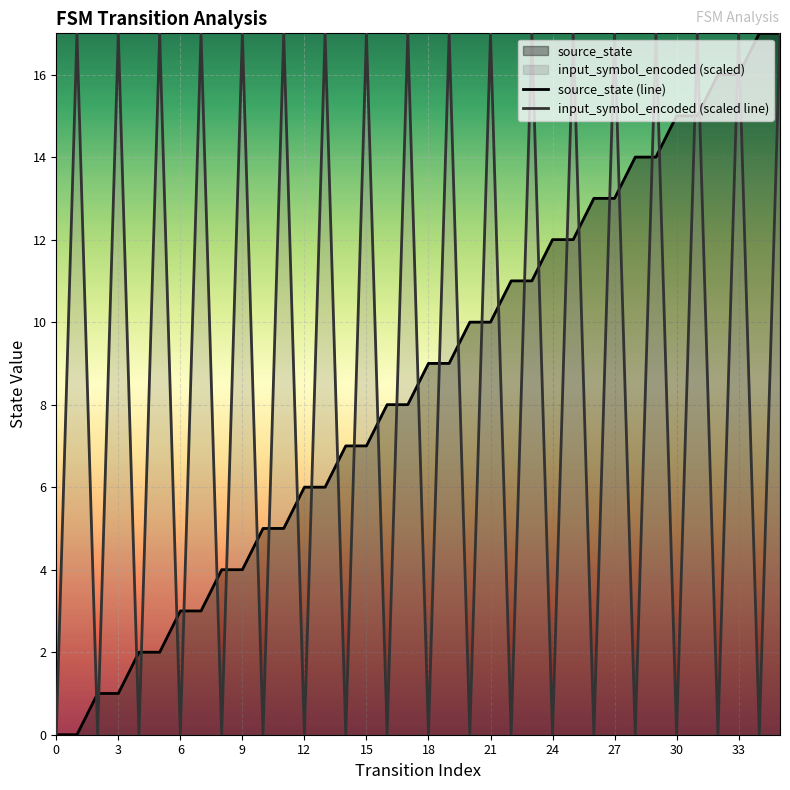

True or false: source_state (line) has more than 1 interior local peaks.

False